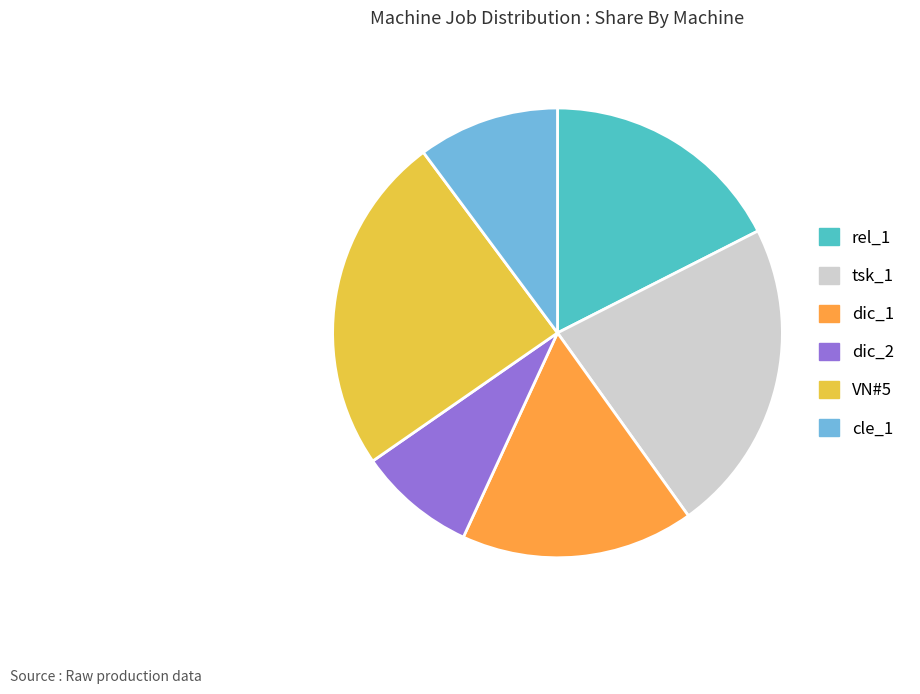

Is dic_2 the majority of the pie?

No